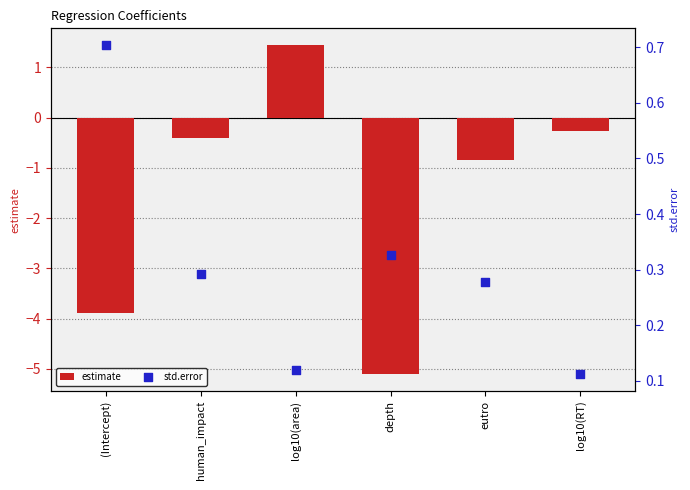

Which series contains the lowest Y value?

estimate